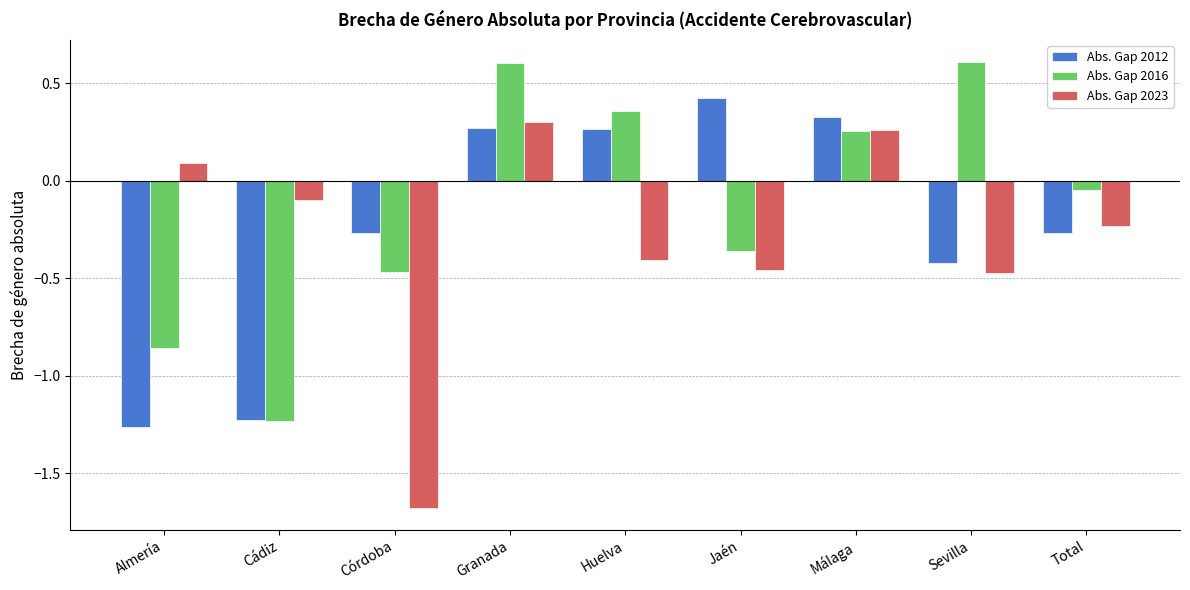

At which label does Abs. Gap 2012 first exceed 0?

Granada